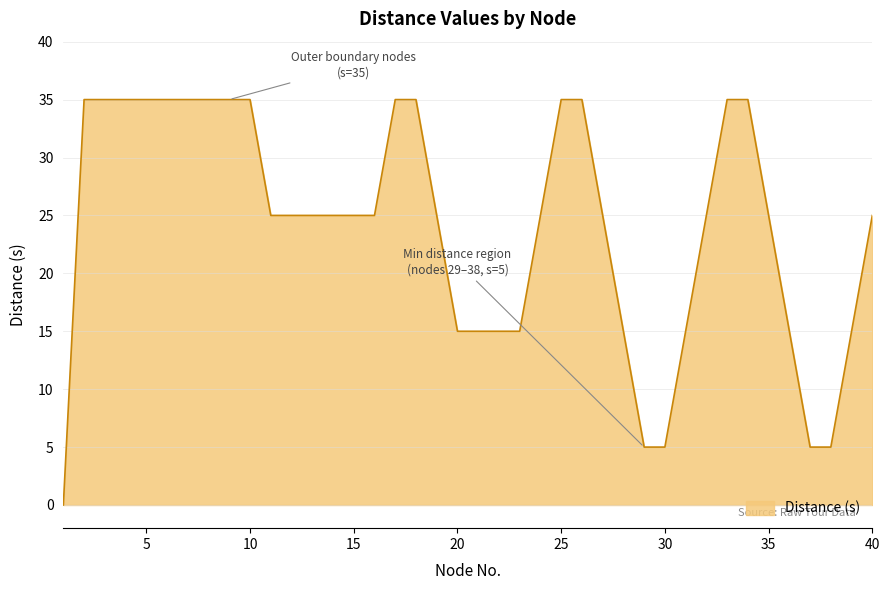

What is the maximum value shown in the chart?

35